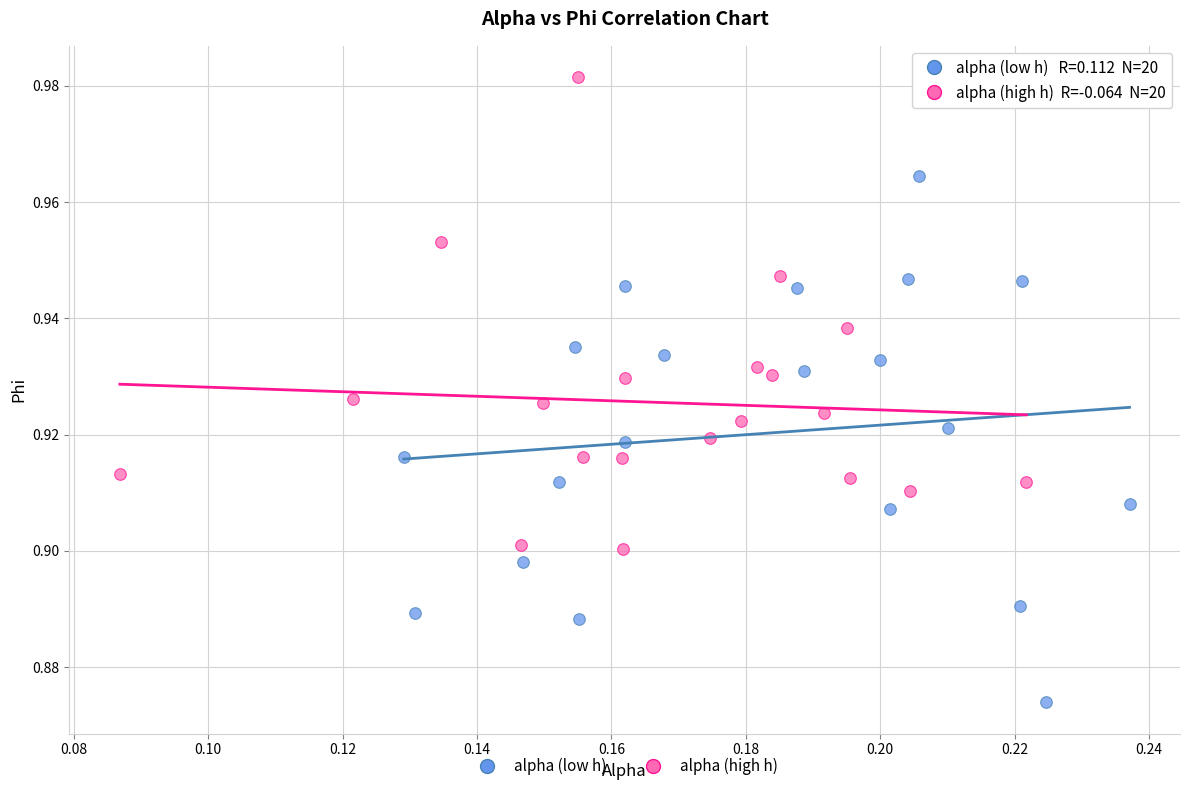

Which series has the largest Y range (max minus min)?

alpha (low h)